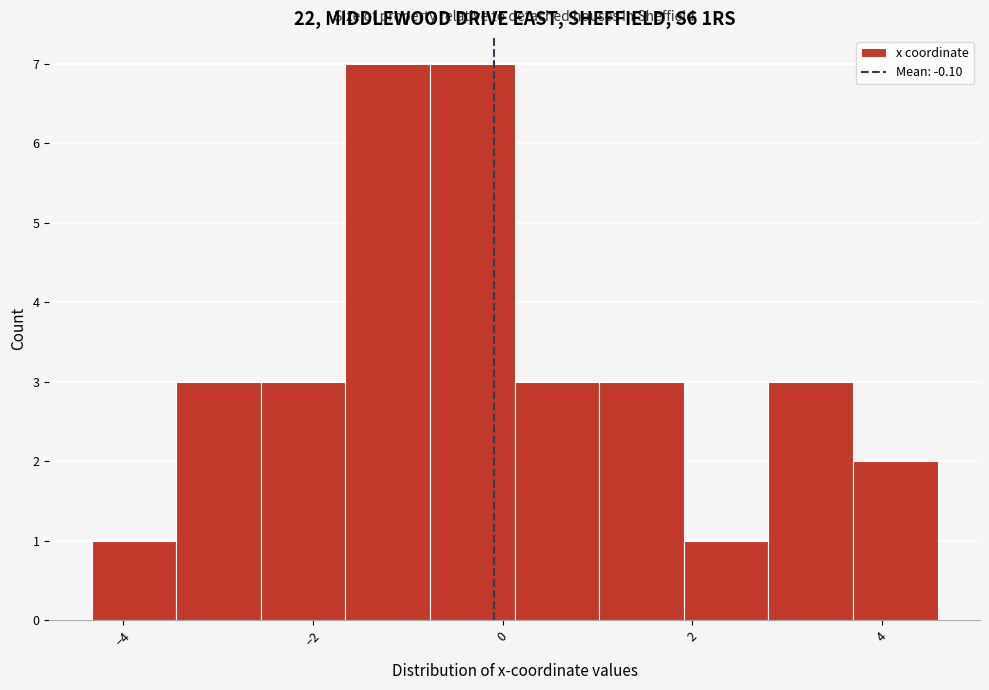

Reading left to right, list every bar in this chart as the range it spans on the x-axis followed by its height. Neither the bar edges nor the heights are printed on the chart, so give them approximately, as read against the axes.

-4.4 to -3.4: 1
-3.4 to -2.6: 3
-2.6 to -1.6: 3
-1.6 to -0.8: 7
-0.8 to 0.2: 7
0.2 to 1.0: 3
1.0 to 2.0: 3
2.0 to 2.8: 1
2.8 to 3.6: 3
3.6 to 4.6: 2